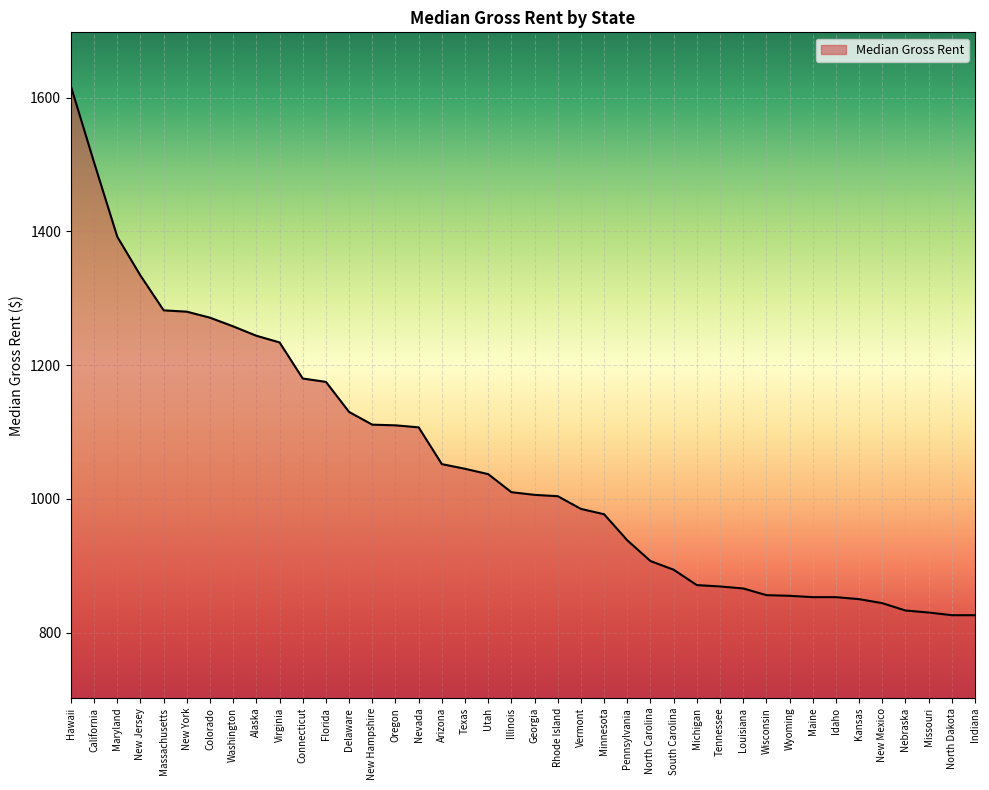

The chart shows a value of 1052 at Arizona. True or false?

True